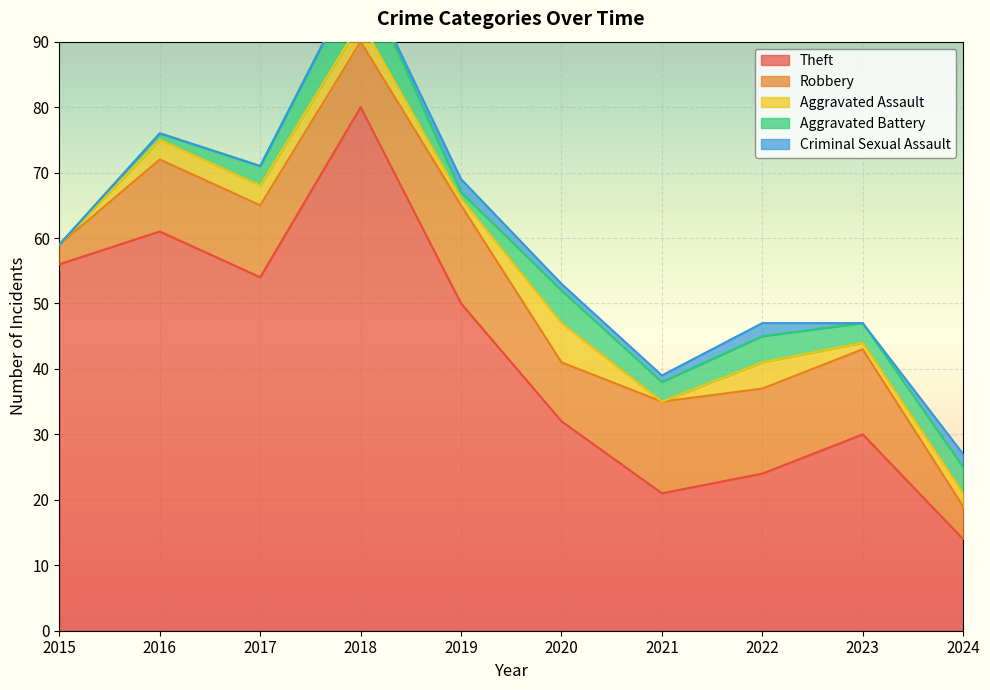

In Criminal Sexual Assault, how many points are higher than both neighbors (excluding endpoints)?

2